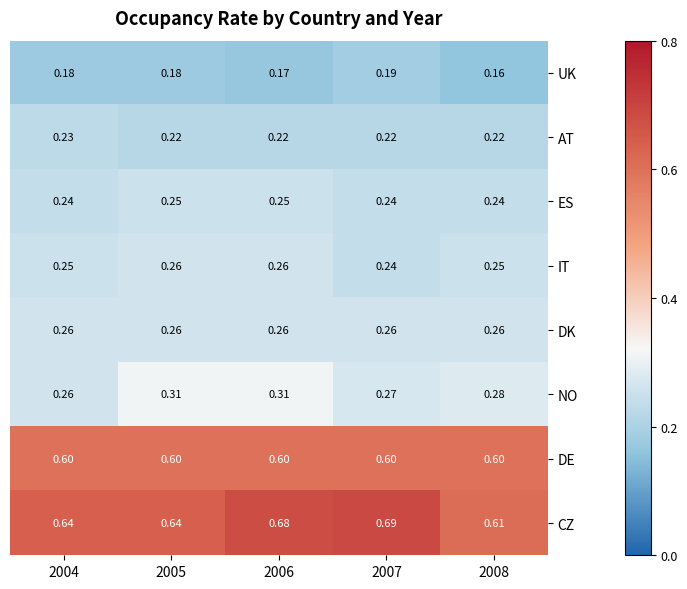

Is the value of AT at 2004 greater than the value of DK at 2008?

No